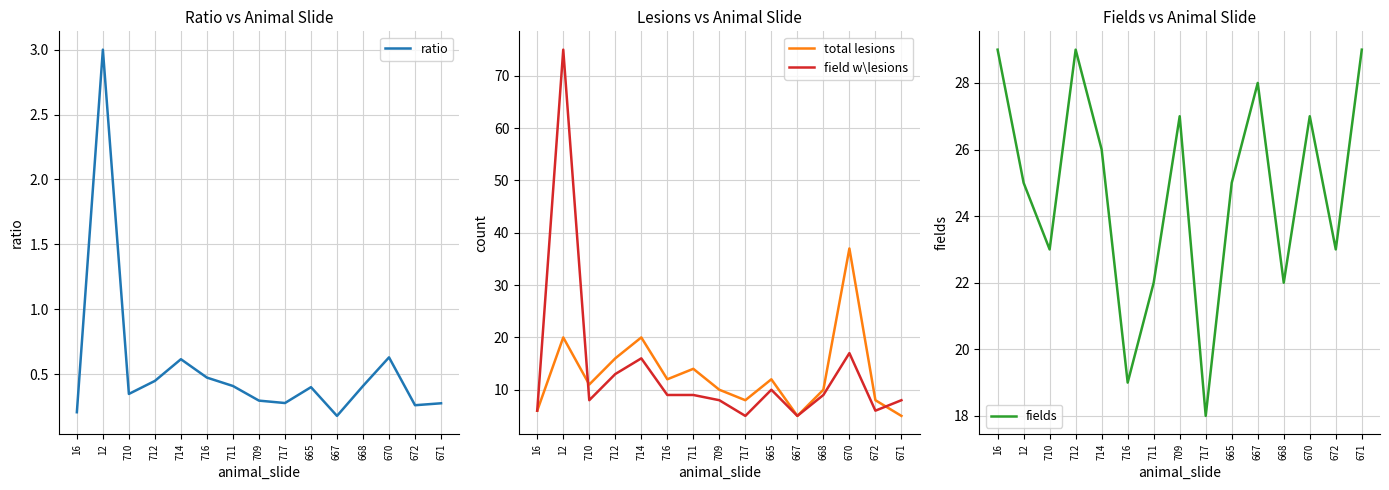

What position from the left is 710?

3